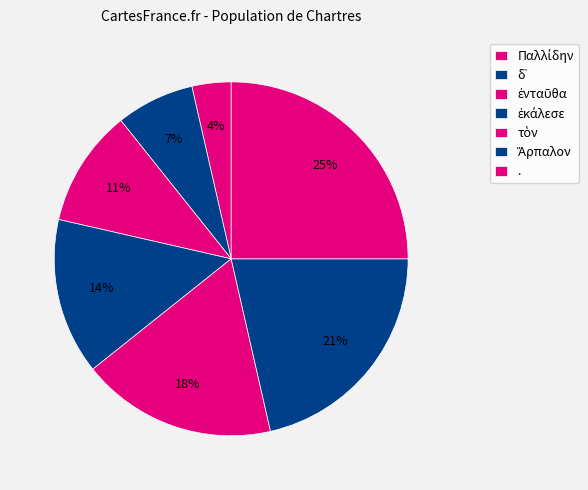

Between . and Ἅρπαλον, which is larger?

.